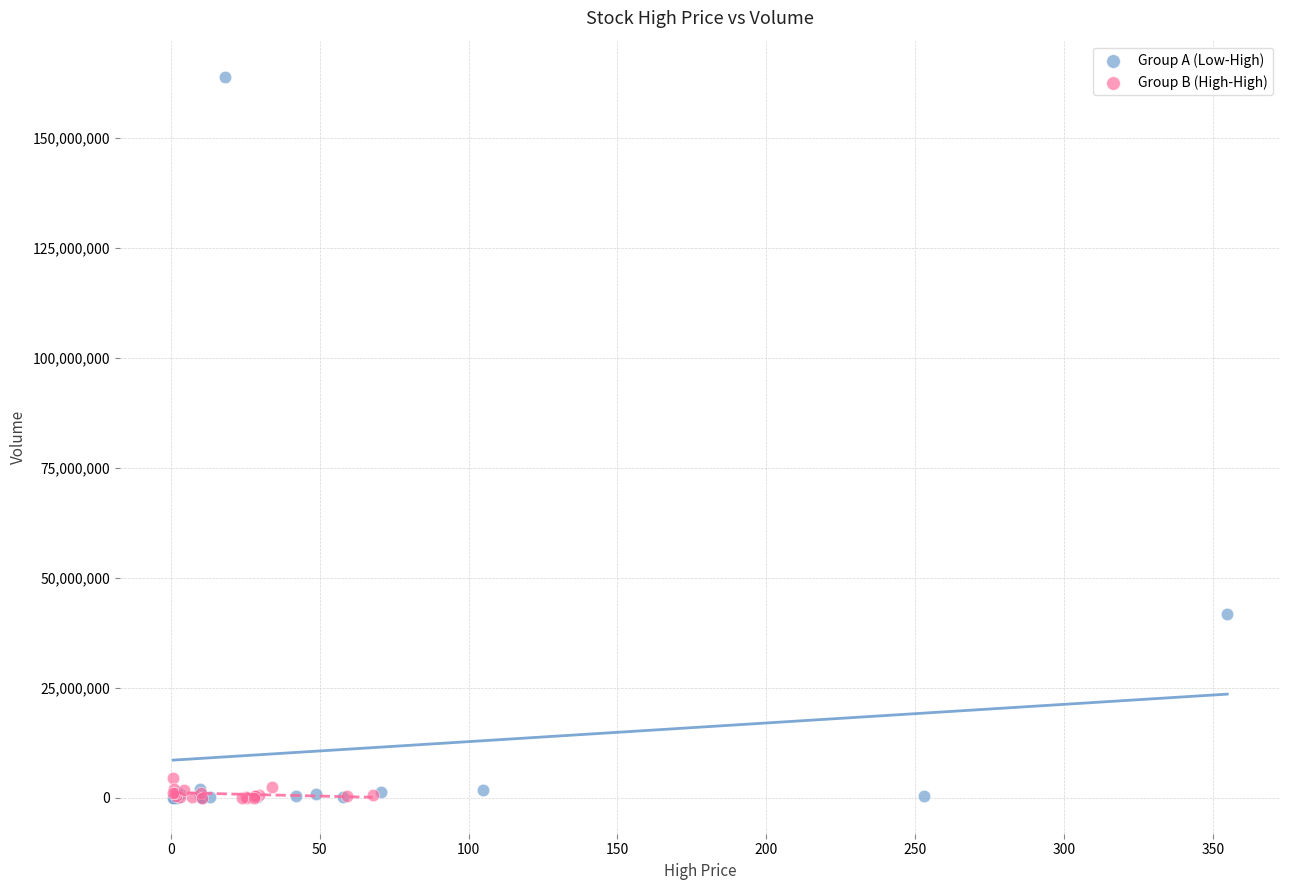

Which series contains the highest Y value?

Group A (Low-High)